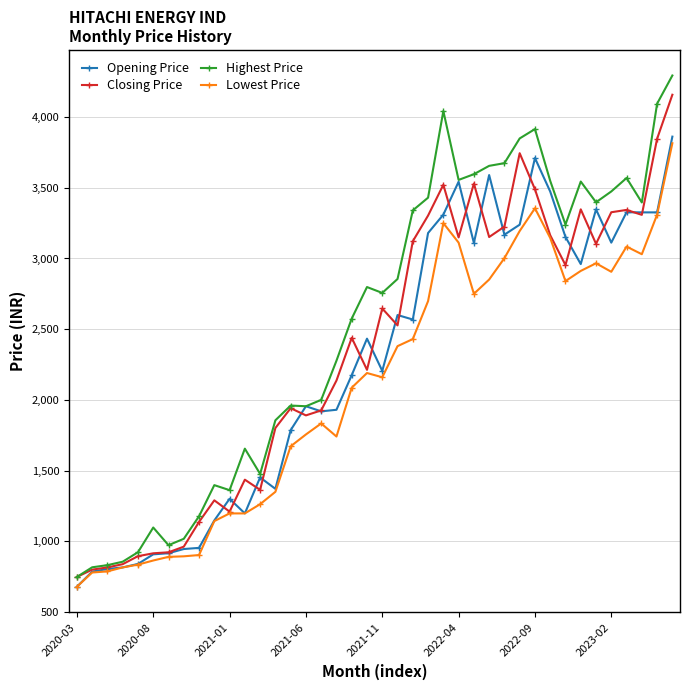

List the series in order of their peak value, highest first.

Highest Price, Closing Price, Opening Price, Lowest Price